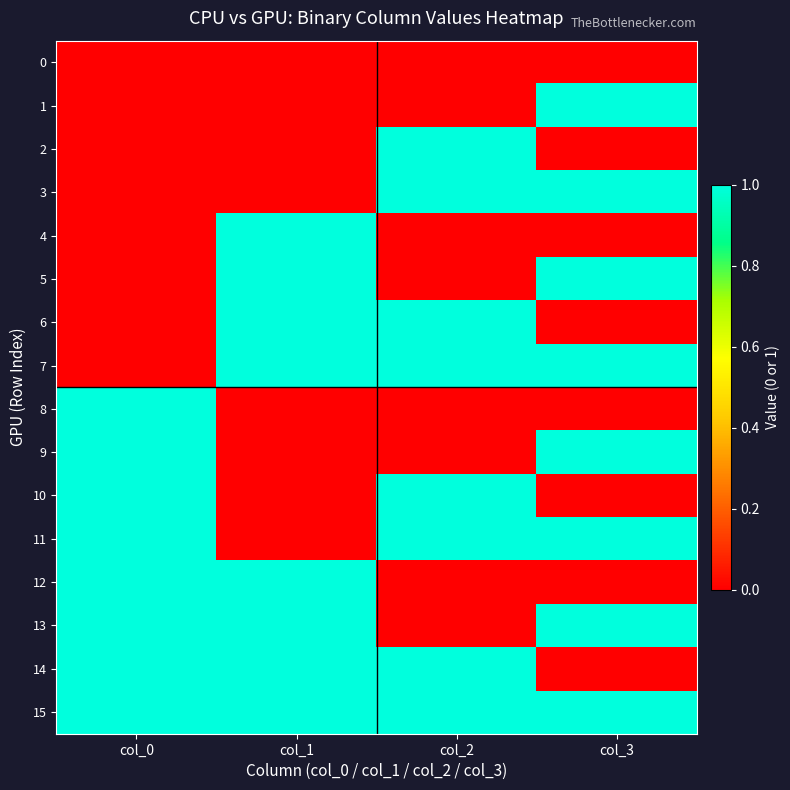

Between col_2 and col_3, which series saw the biggest shift?

1